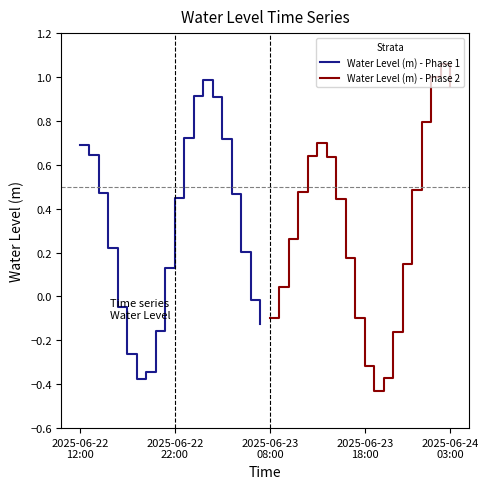

What is the sum of the Water Level (m) - Phase 1 values at 9 and 11?

0.9